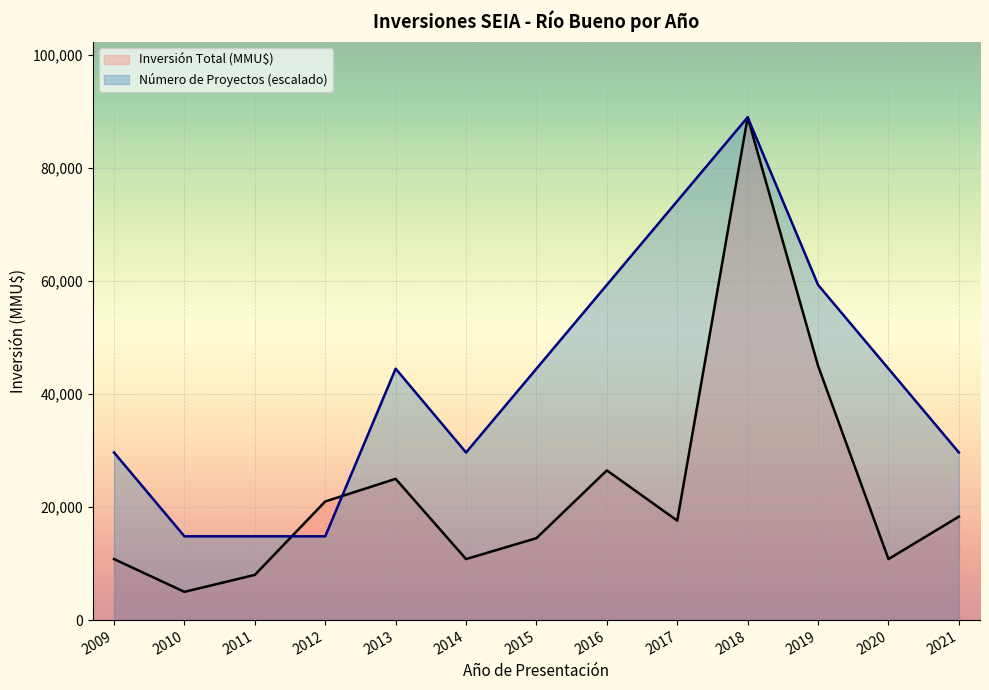

Which series has the largest range (max minus min)?

Inversión Total (MMU$)